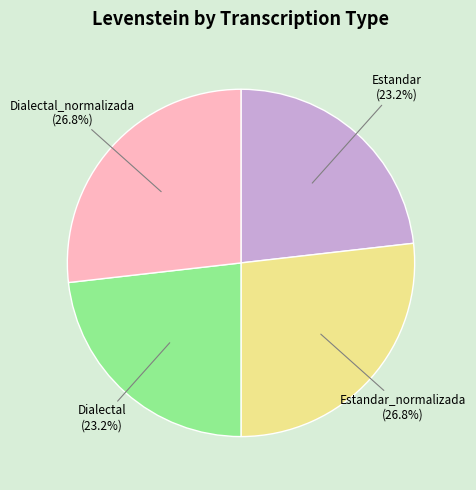

What percentage do Dialectal (23.2%) and Estandar_normalizada (26.8%) together represent?

50.0%